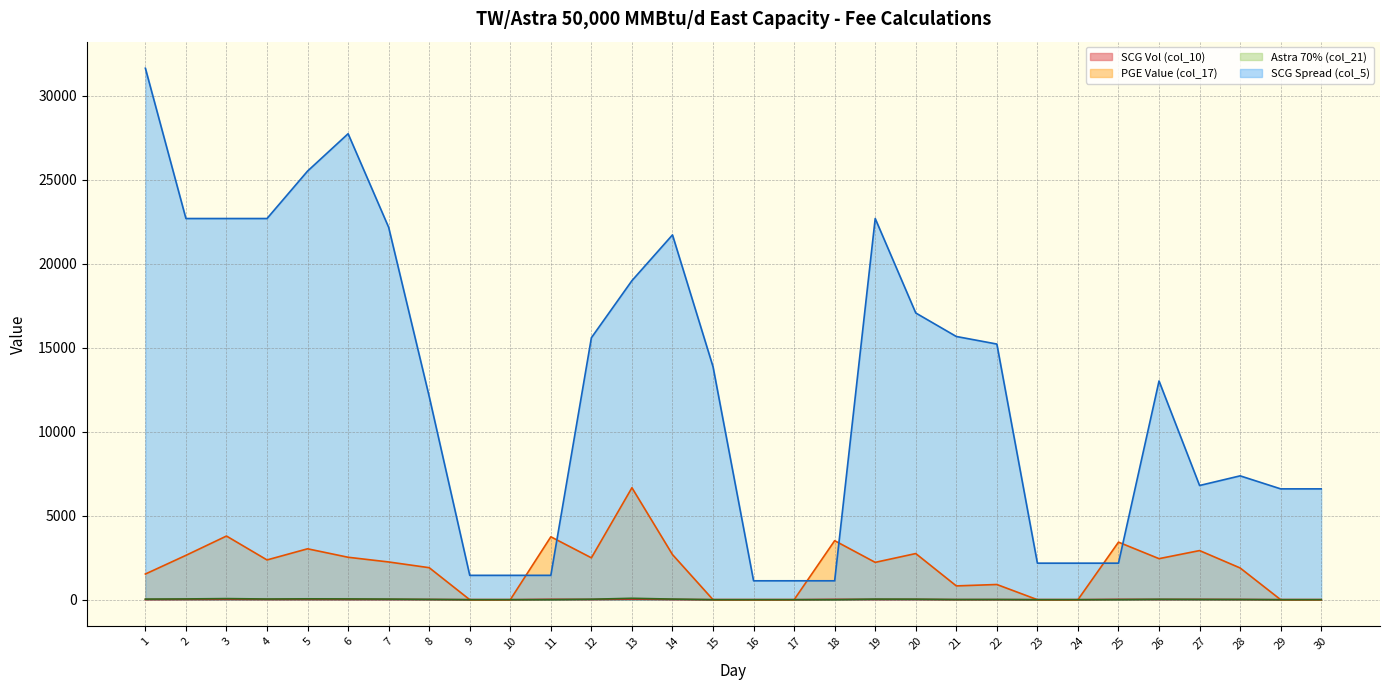

Between which two adjacent categories do Astra 70% (col_21) and SCG Vol (col_10) first intersect?

11 and 12